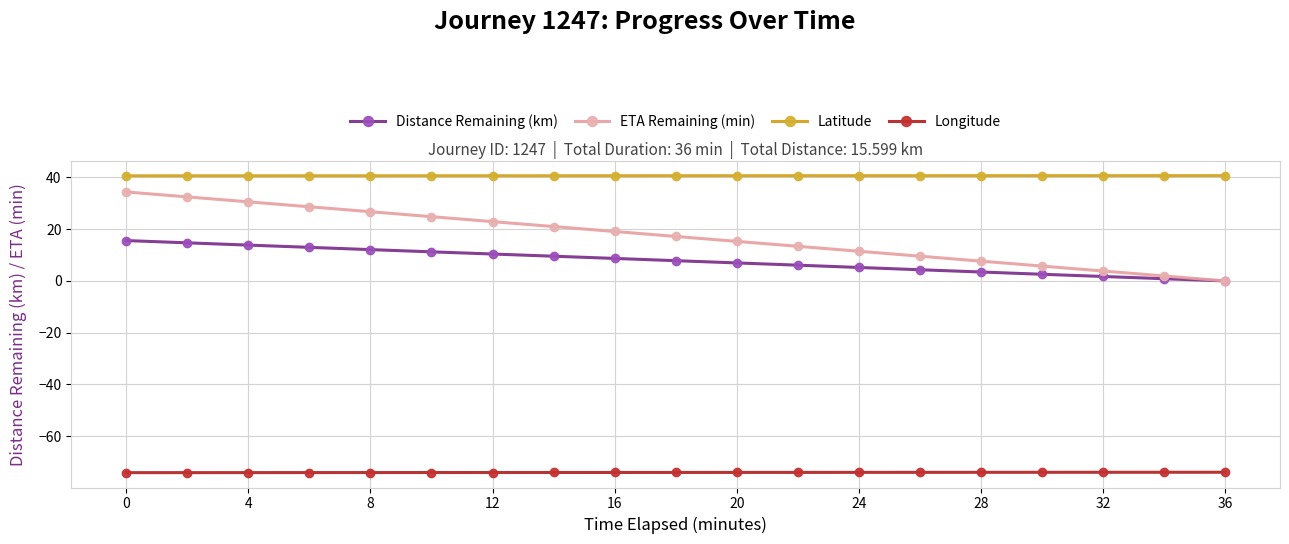

List the series in order of their peak value, highest first.

Latitude, ETA Remaining (min), Distance Remaining (km), Longitude